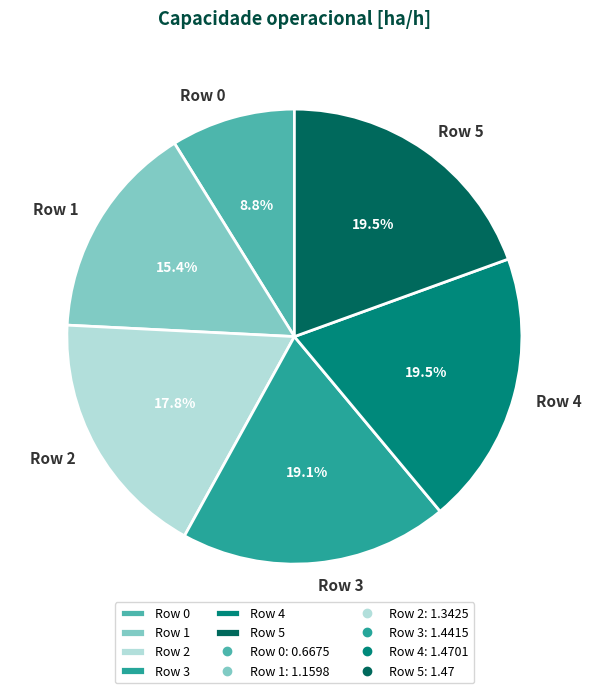

Between Row 1 and Row 4, which is larger?

Row 4